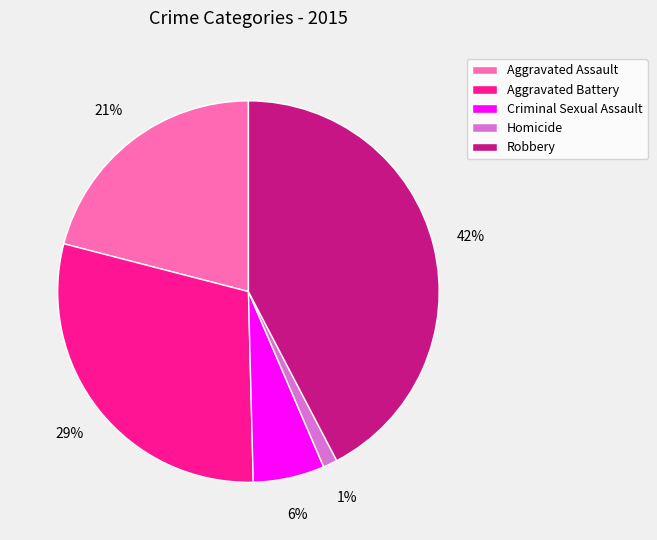

Count the number of slices in the pie.

5